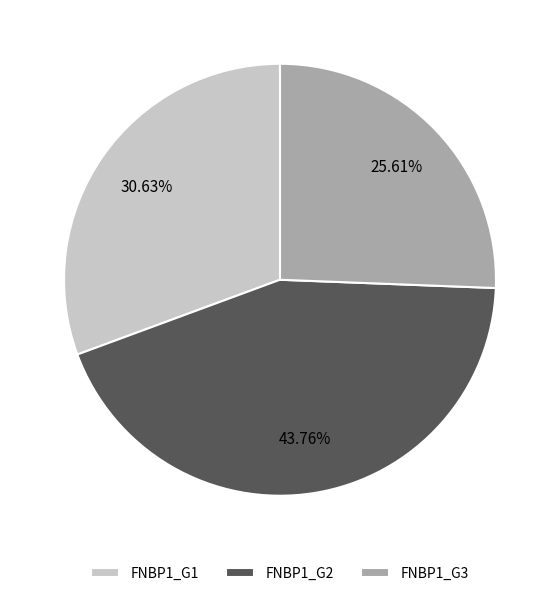

Approximately how many times larger is the value at FNBP1_G1 compared to FNBP1_G2?

0.7